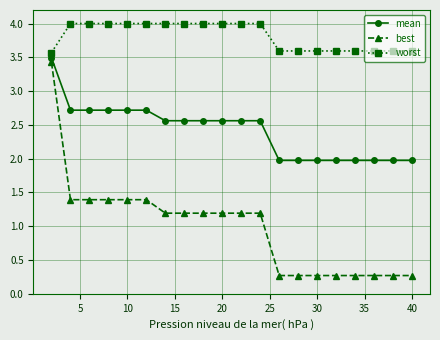

What is the difference between the maximum and minimum values in the mean series?

1.5